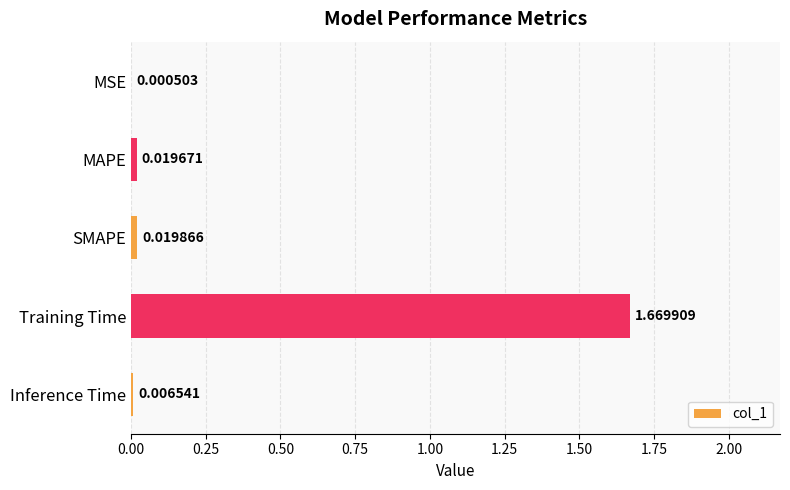

Which has a higher value, Training Time or SMAPE?

Training Time